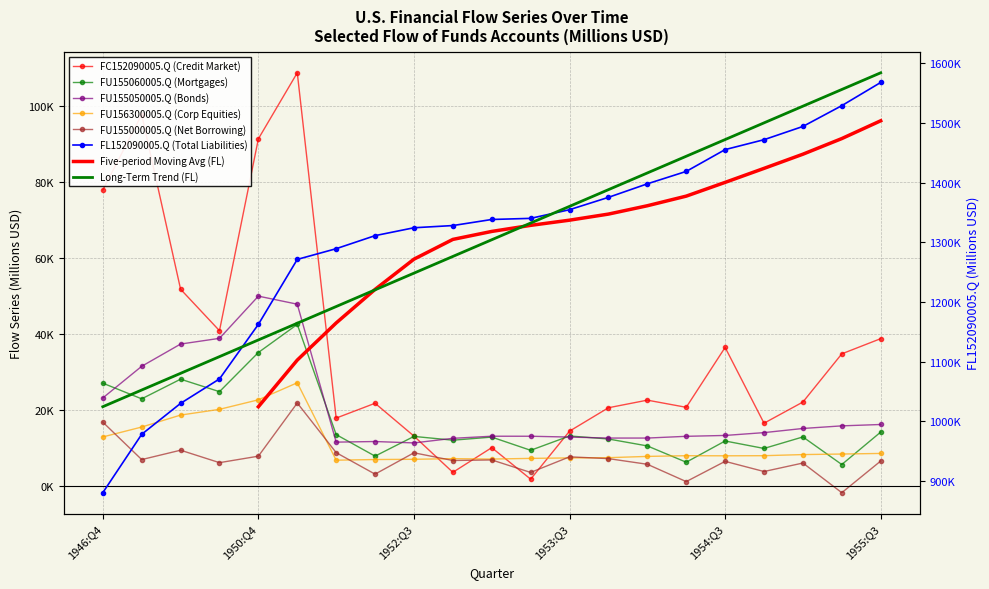

Is this an area chart (filled region under the line)?

No